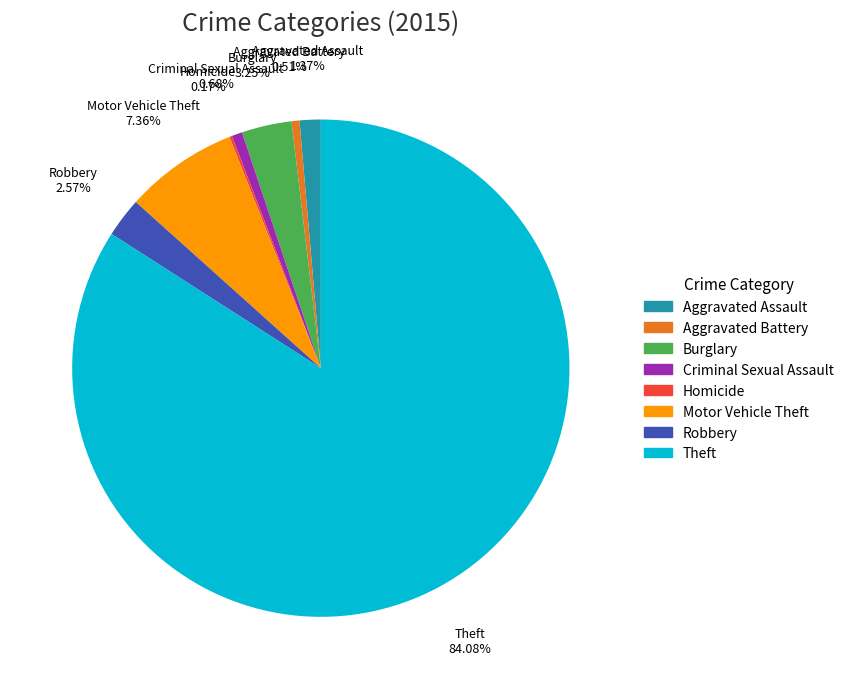

Do Aggravated Battery and Burglary together represent more than half of the pie?

No